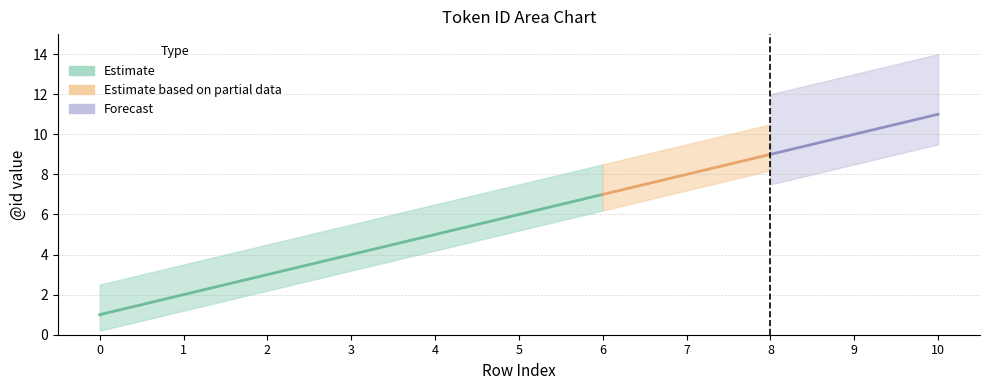

True or false: upper_estimate has more than 0 interior local peaks.

False